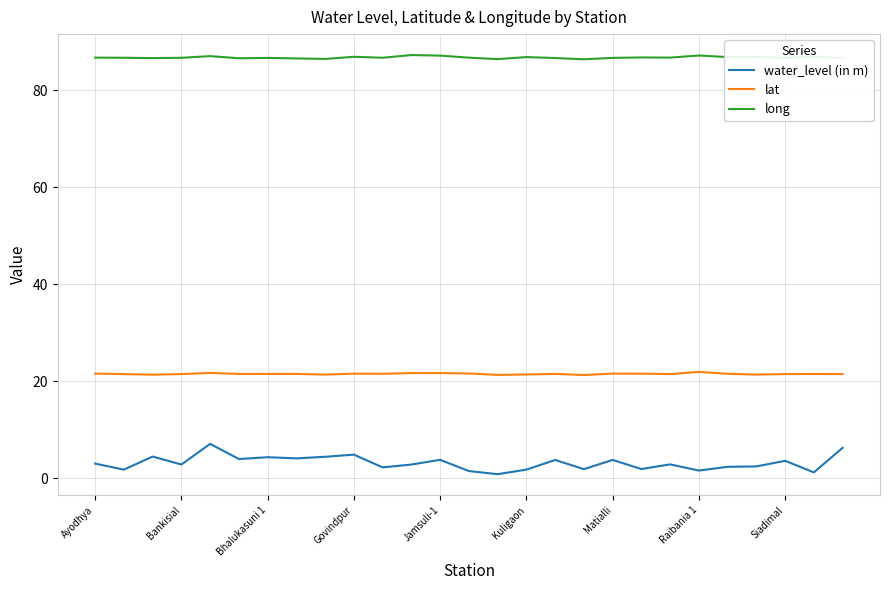

Which series has the largest total across all categories?

long